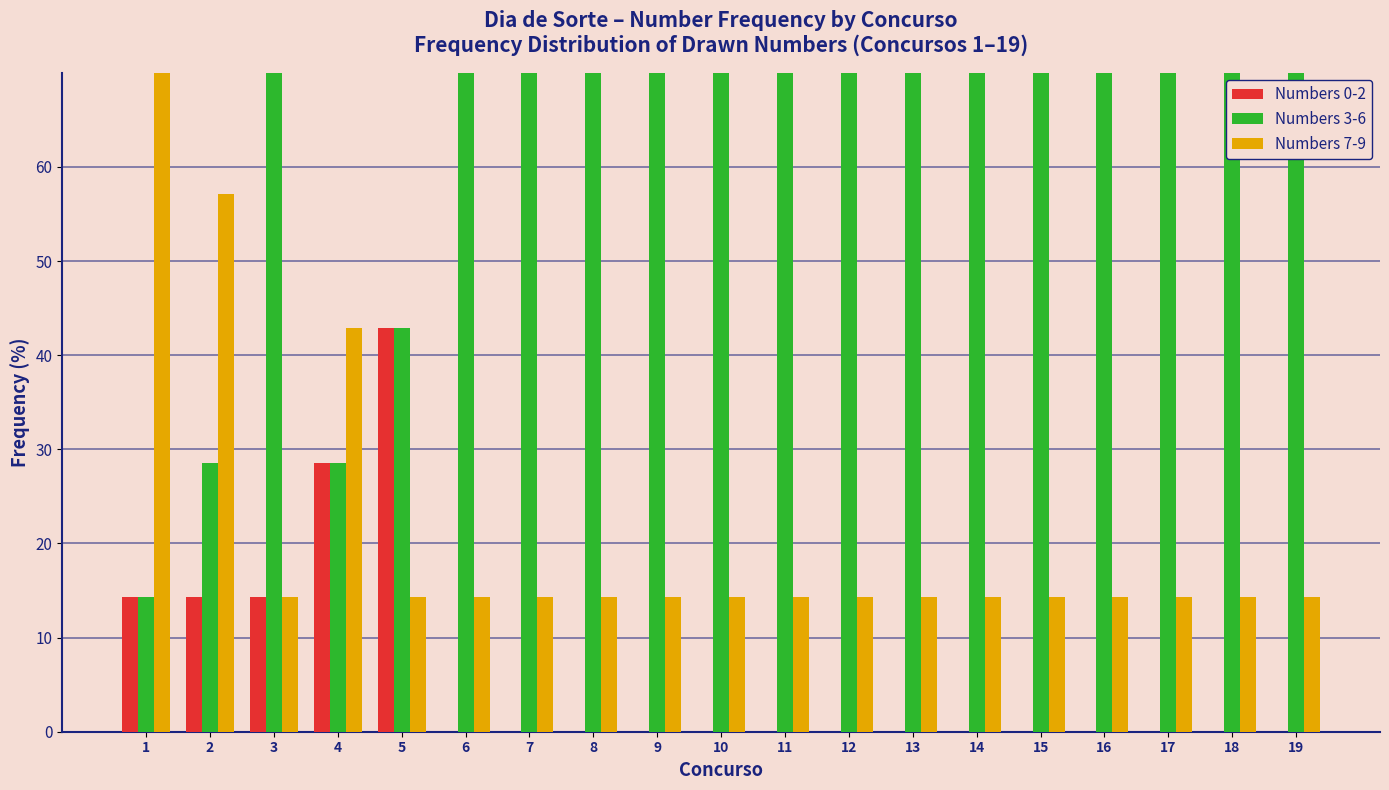

Count the number of data series in this chart.

3